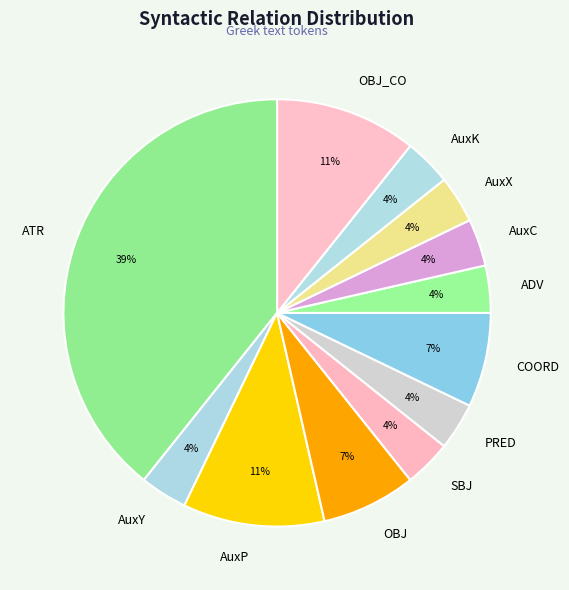

To the nearest percent, what is the average slice percentage?

8%